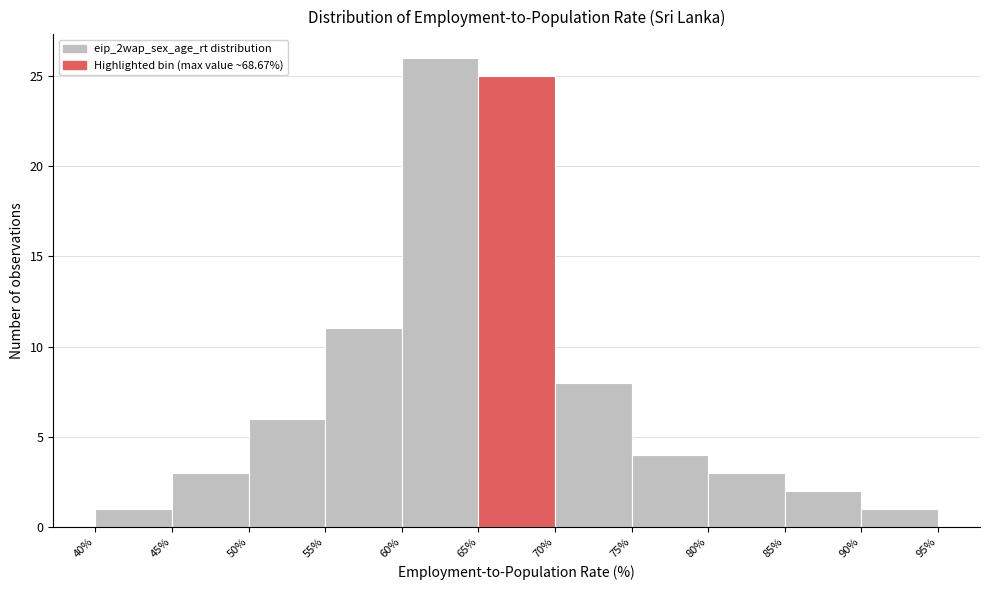

How tall is the bar that spans 60% to 65% on the x-axis? The values are not printed on the chart, so give them approximately, as read against the axis.

26